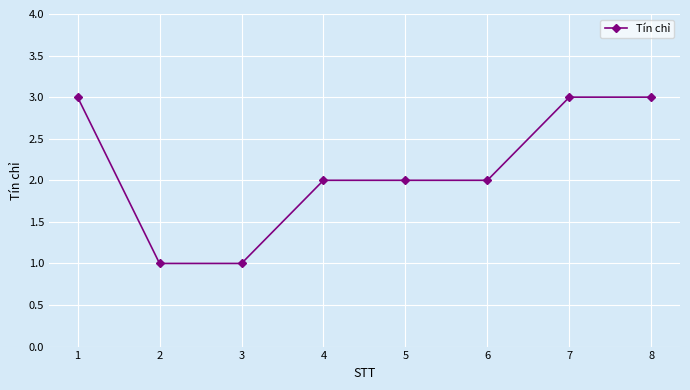

What is the ratio of the value at 5 to the value at 4?

1.0